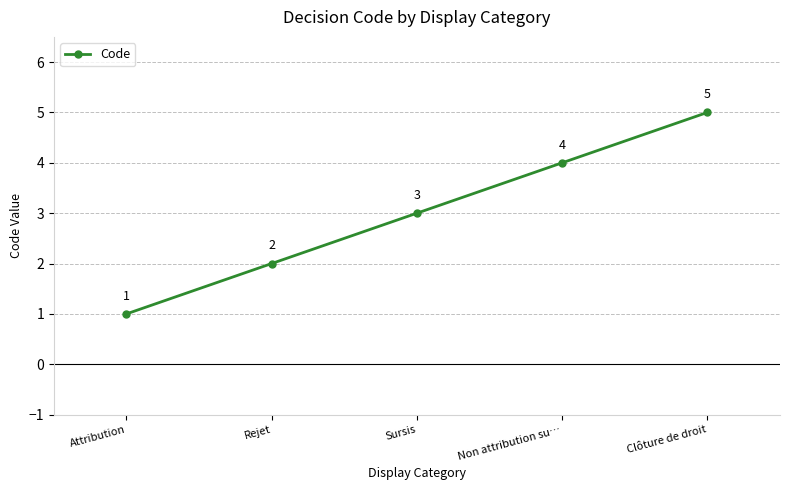

What is the sum of the values at Rejet and Attribution?

3